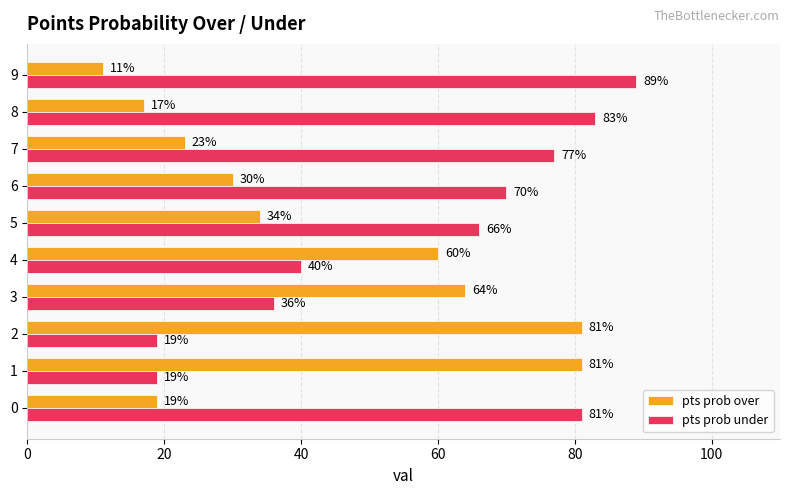

At 3, list the series in order from largest to smallest.

pts prob over, pts prob under